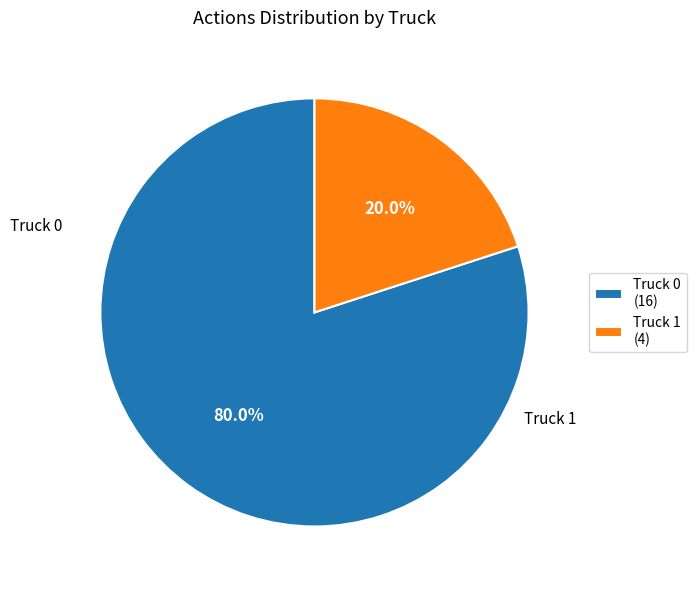

Rank the categories by value from lowest to highest.

Truck 1, Truck 0